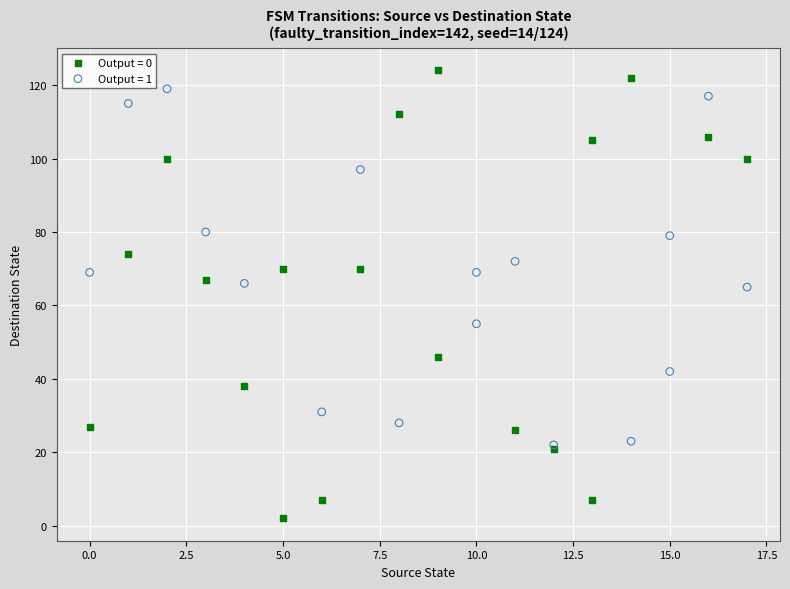

Which series reaches the minimum Y coordinate?

Output = 0